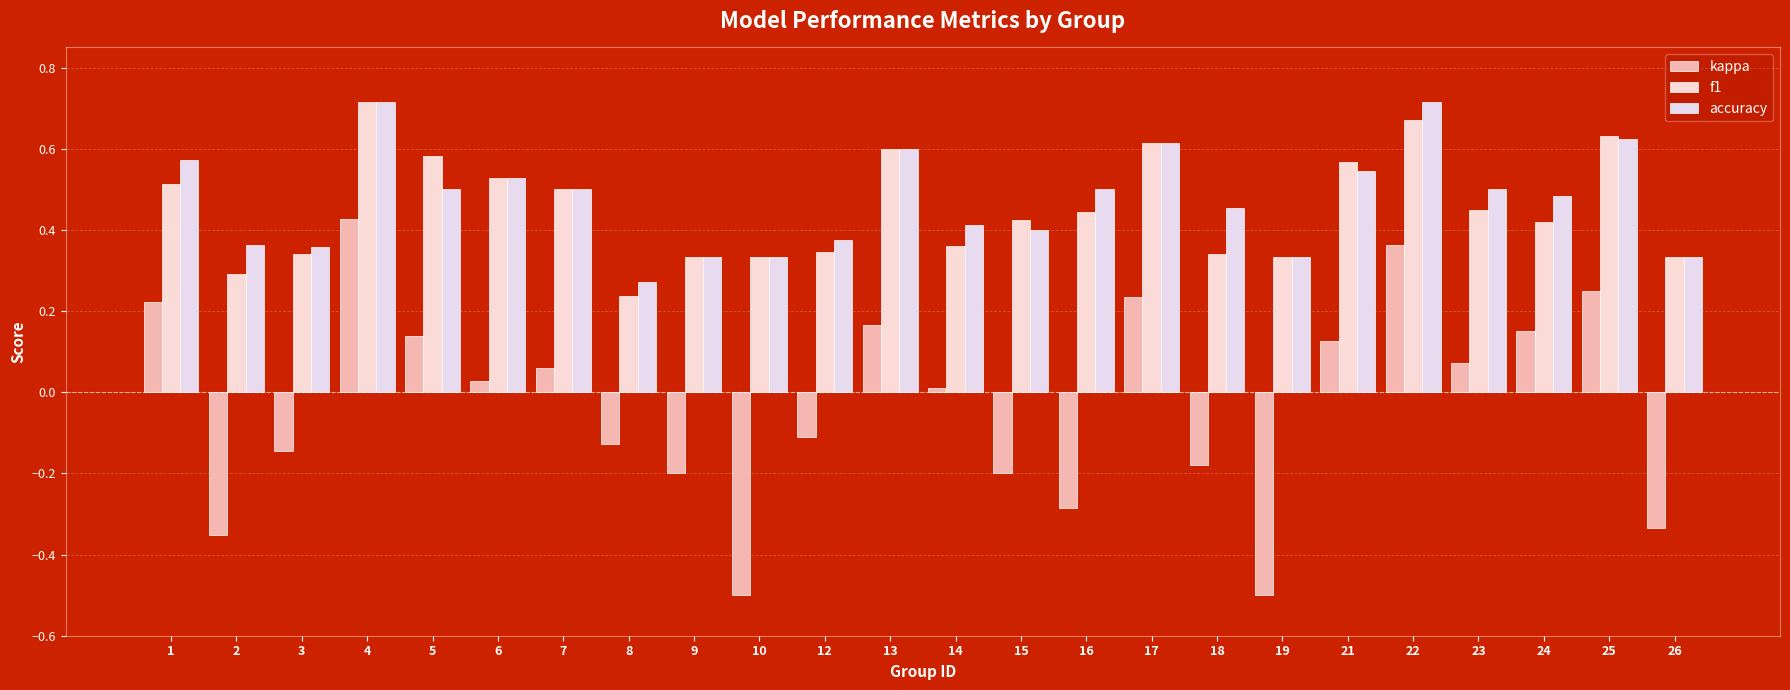

What is the total value across all series at 12?

0.6